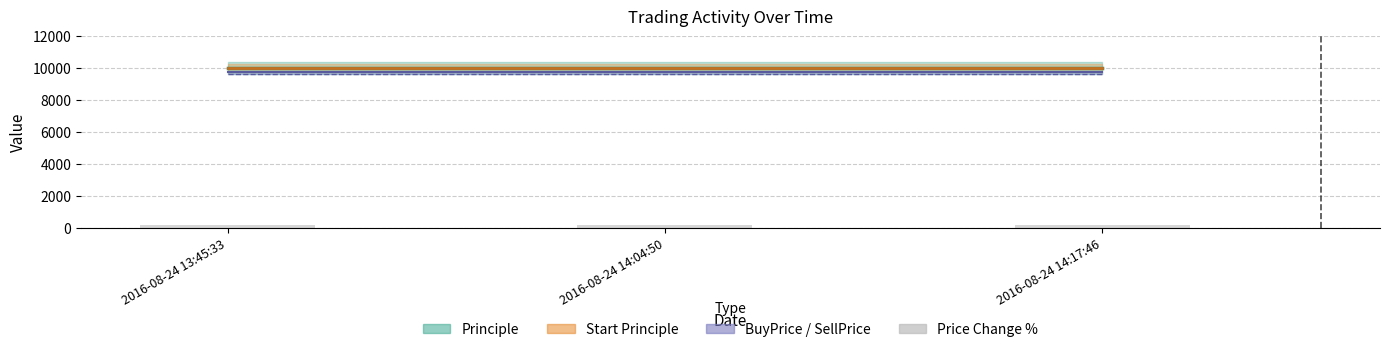

What value does the Principle series have at 2016-08-24 13:45:33?

10000.0